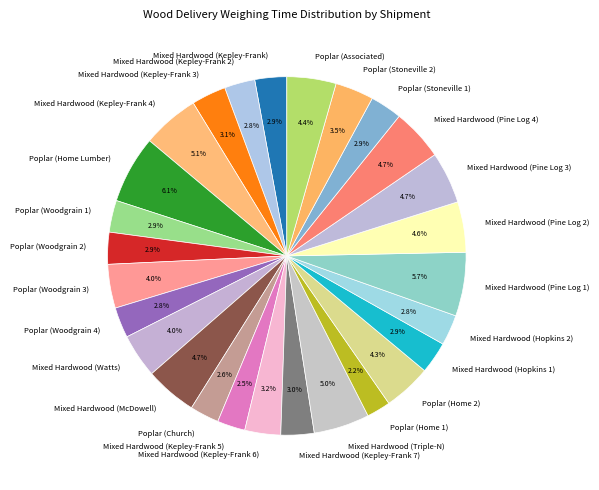

Between Poplar (Woodgrain 3) and Mixed Hardwood (Kepley-Frank), which is larger?

Poplar (Woodgrain 3)